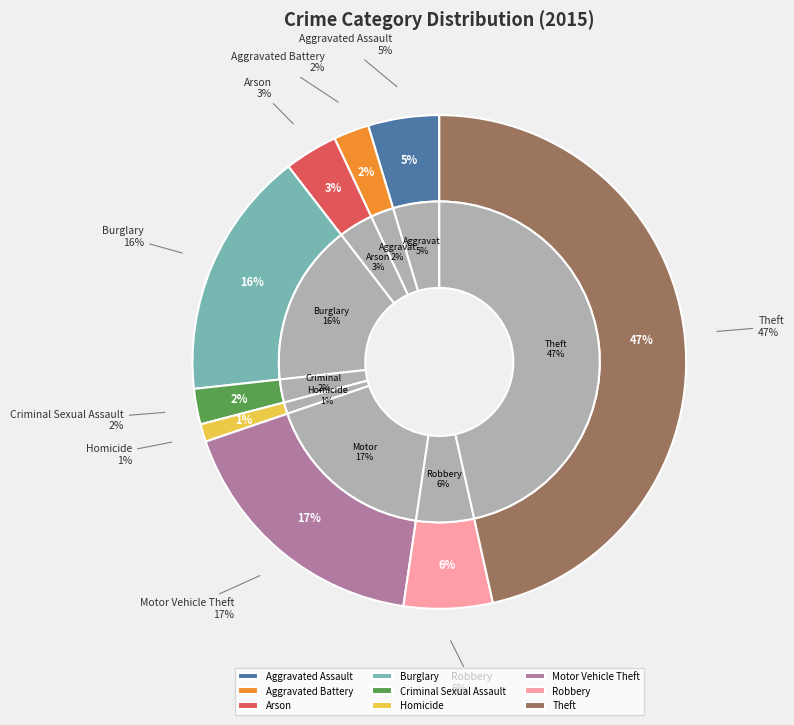

What percentage is the Arson slice, to the nearest percent?

3%